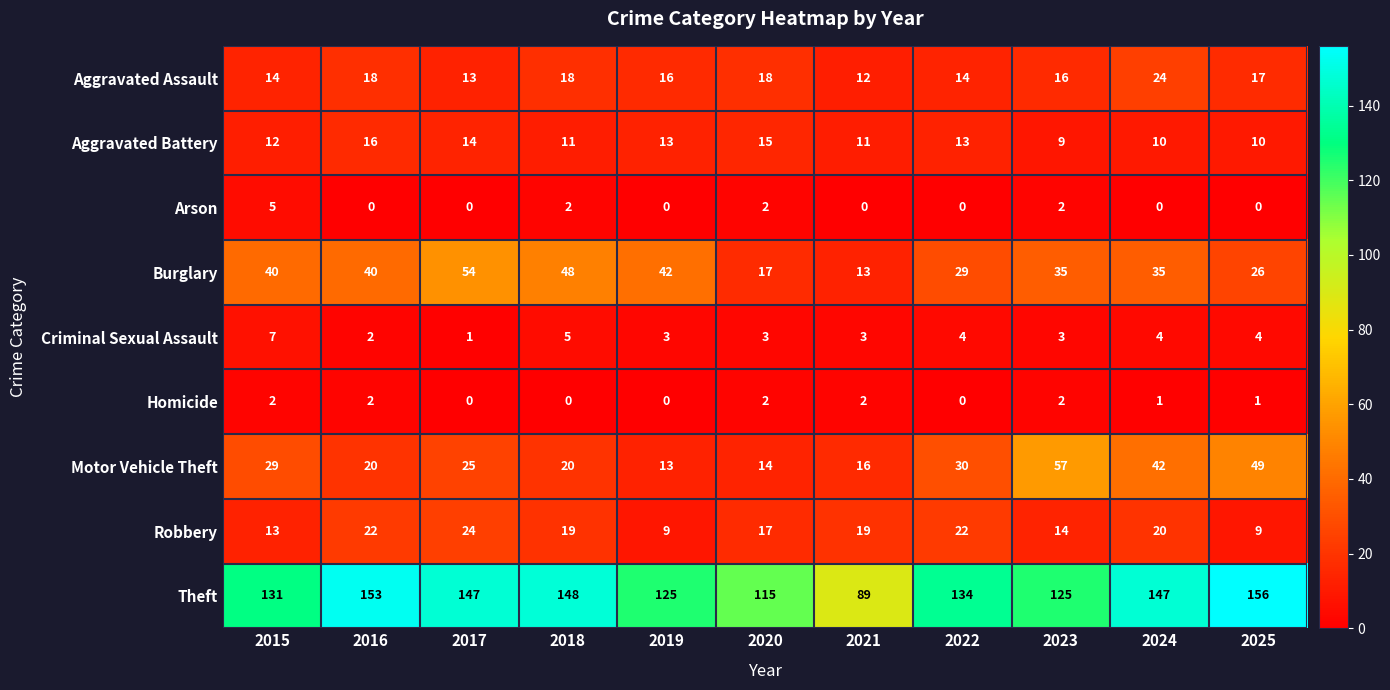

Is it true that Aggravated Battery equals 16 at 2016?

True